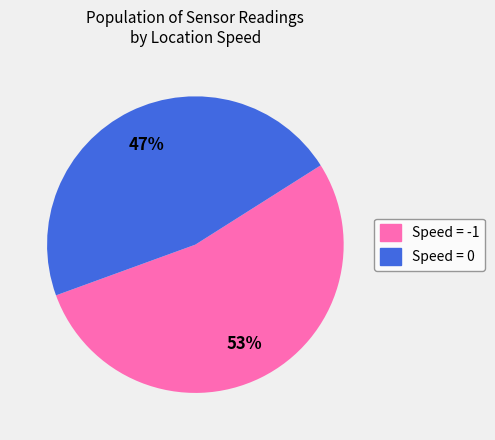

Is there any slice that represents more than half of the pie?

Yes